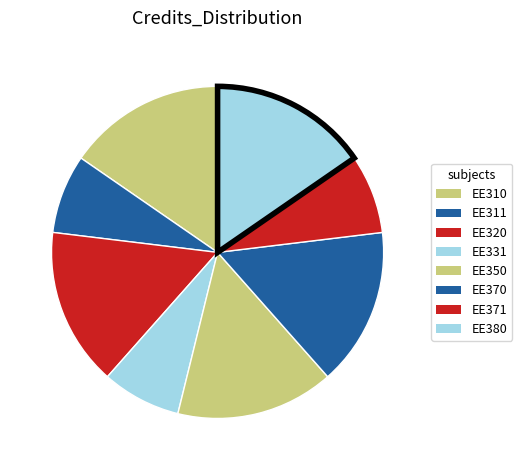

Count the number of slices in the pie.

8